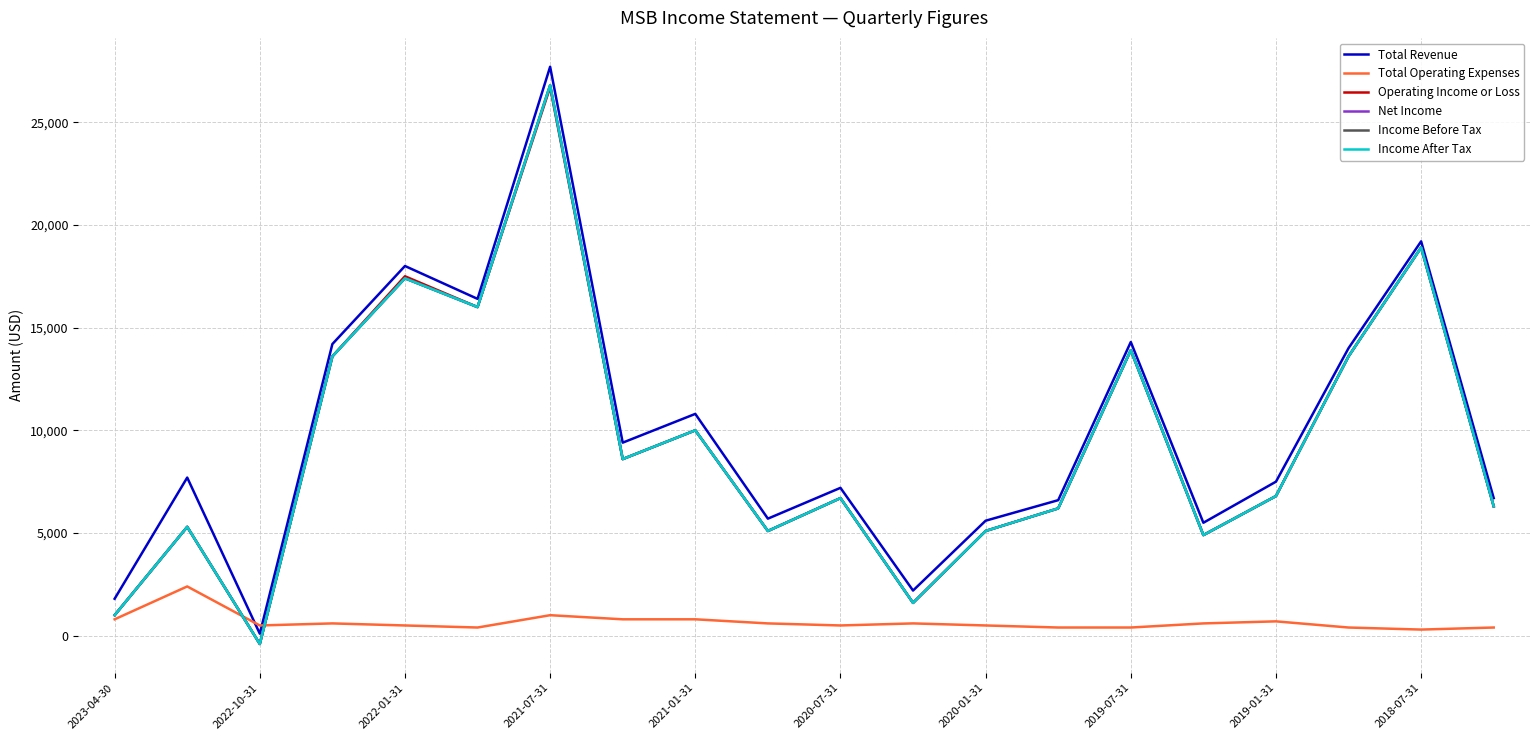

What is the smallest value displayed?

-400